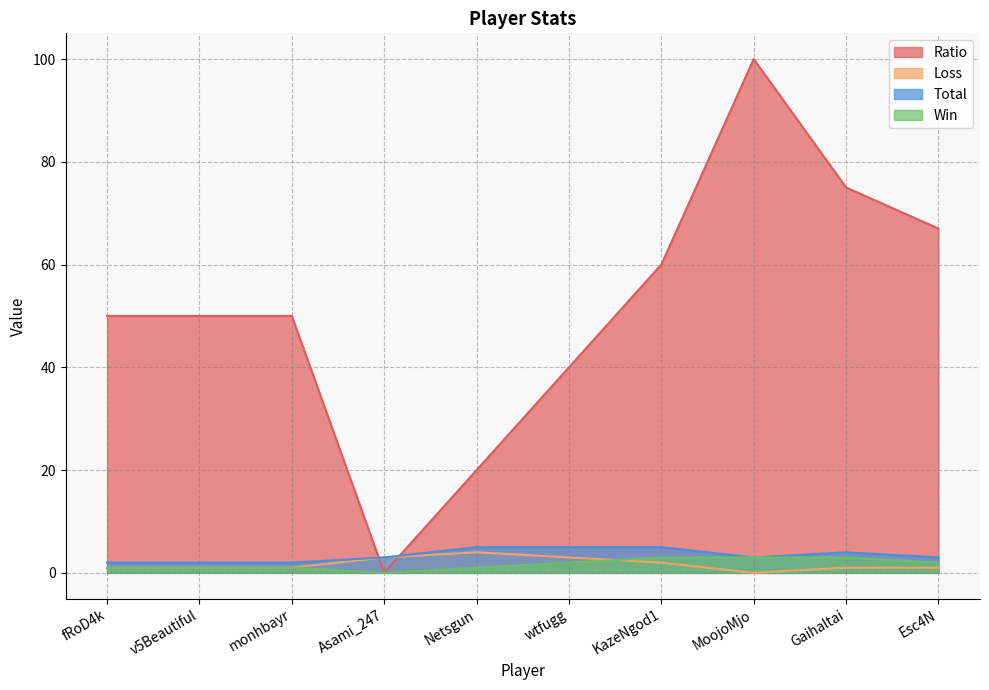

True or false: Ratio and Win cross at least once.

False